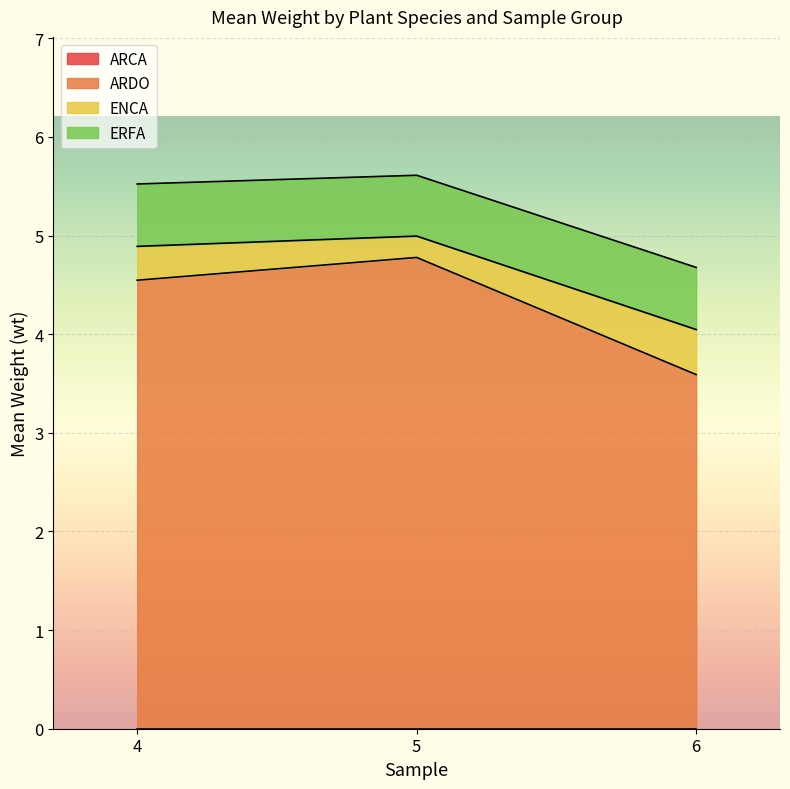

Which series has the largest range (max minus min)?

ARDO